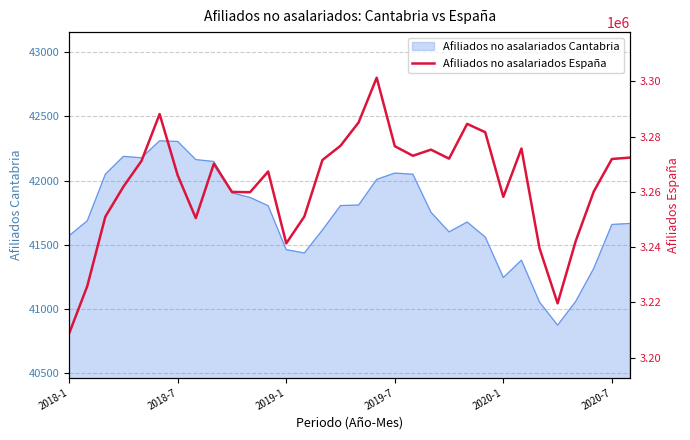

Is it true that the value at 2018-7 is 4915493?

False